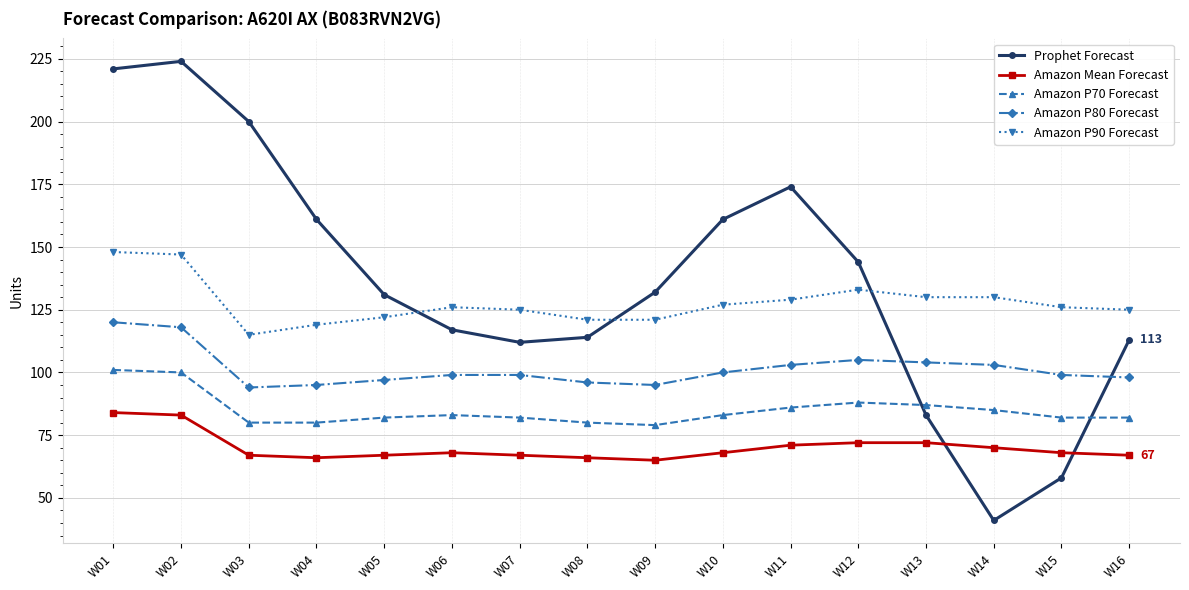

List the series in order of their peak value, highest first.

Prophet Forecast, Amazon P90 Forecast, Amazon P80 Forecast, Amazon P70 Forecast, Amazon Mean Forecast